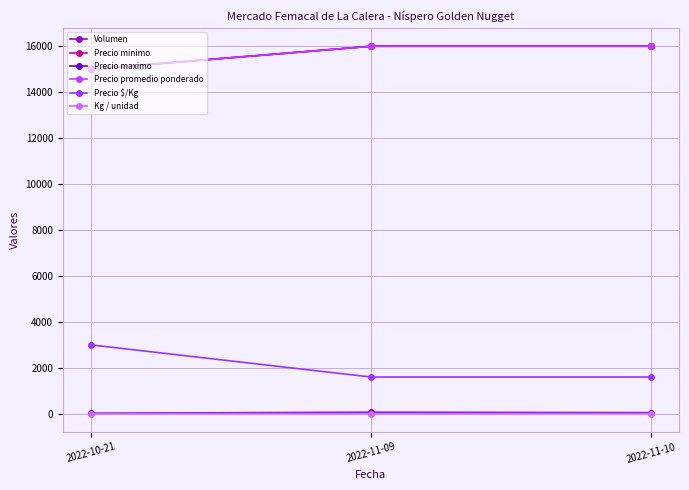

Does the chart have visible grid lines?

Yes